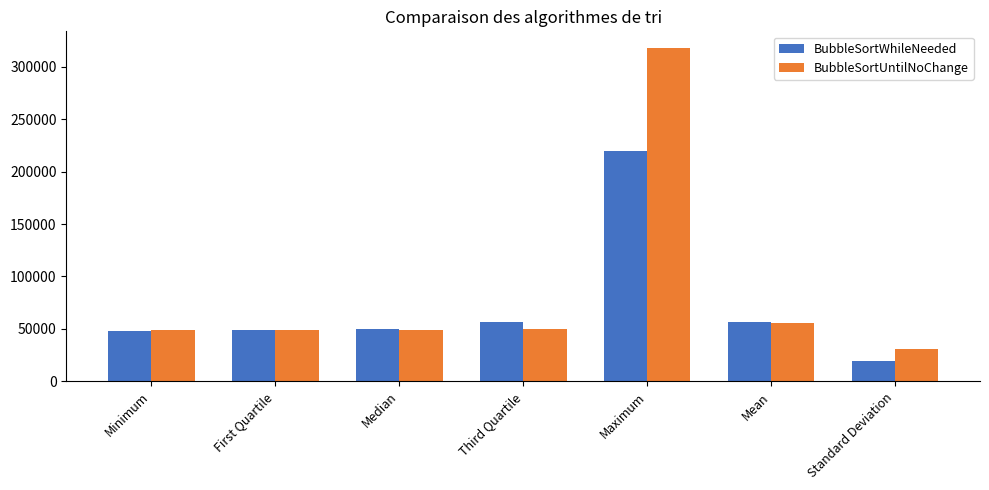

Where is BubbleSortUntilNoChange nearest to the value 174234?

Mean